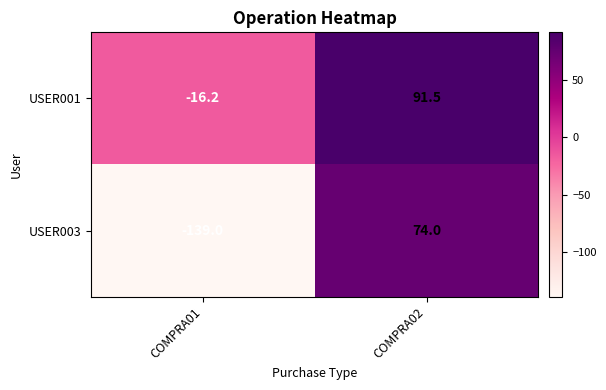

What is the approximate value of USER003 at COMPRA01?

-139.0